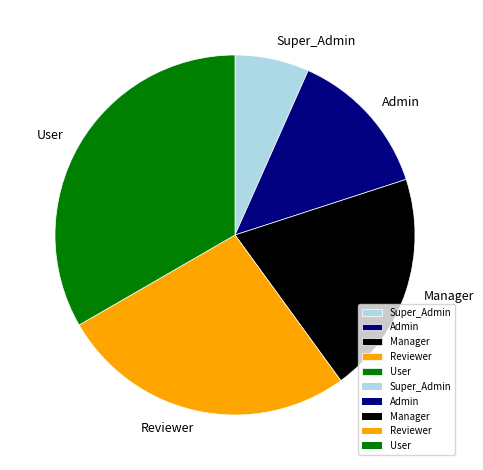

Is it true that User is 33% of the pie?

True